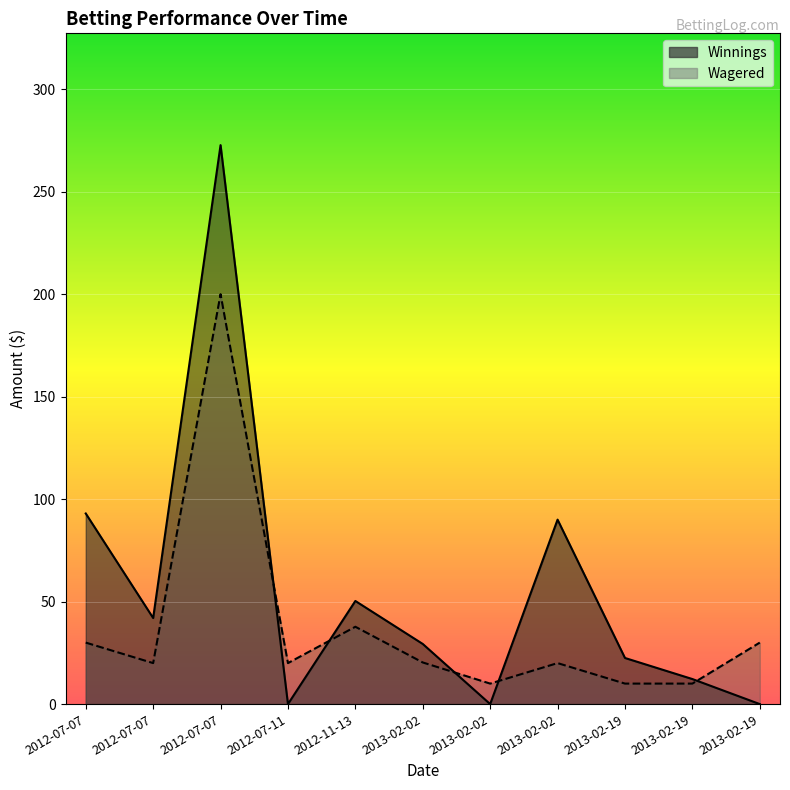

At which category does Winnings reach its first local peak?

2012-07-07